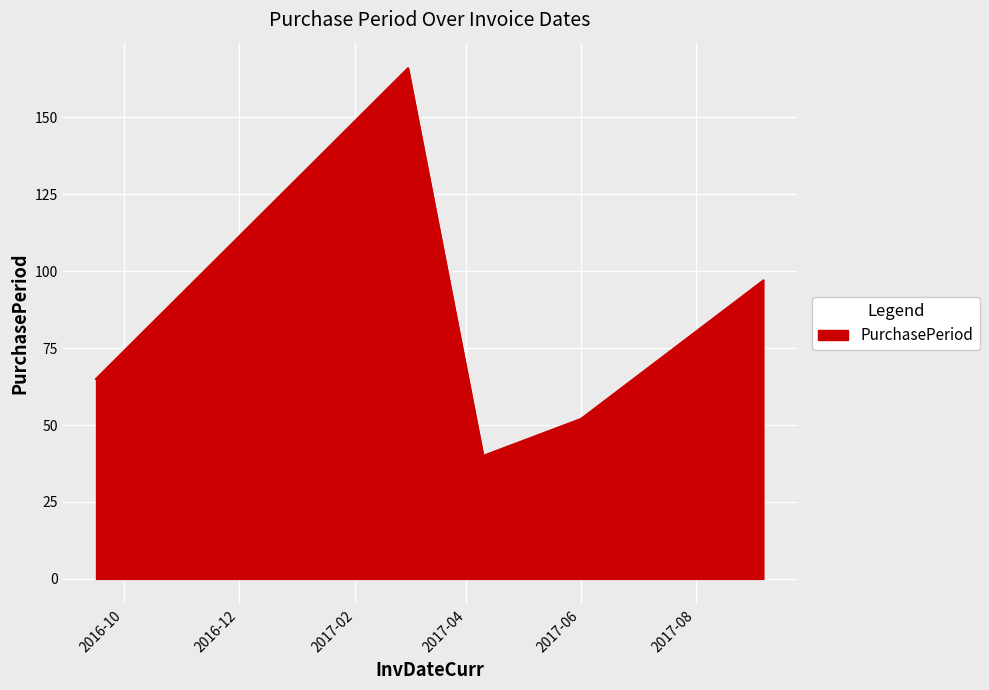

What is the difference between the maximum and minimum values?

126